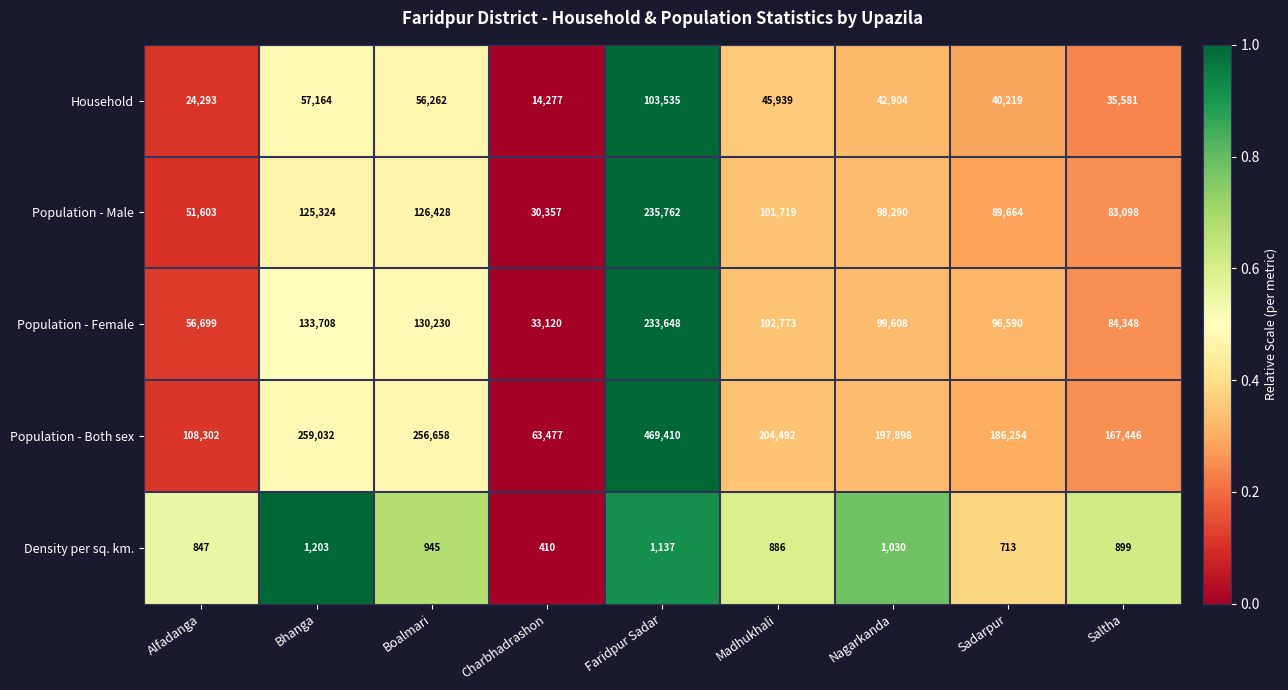

At which category is the sum across all series the highest?

Faridpur Sadar